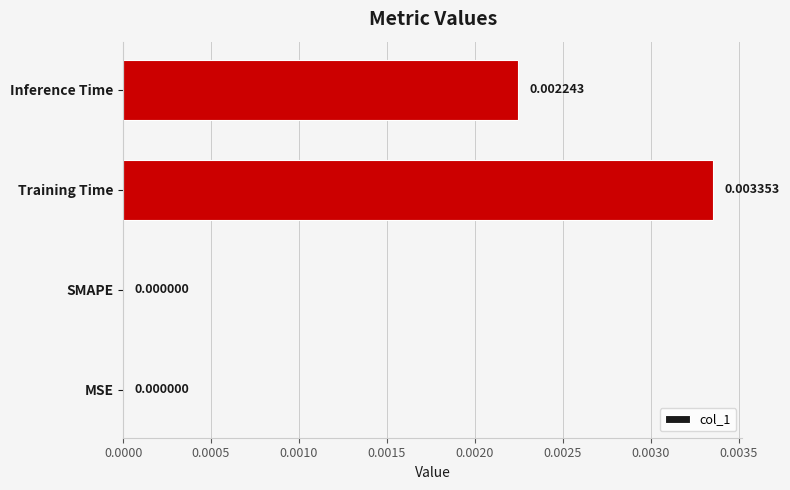

Which label corresponds to the largest value in the chart?

Training Time